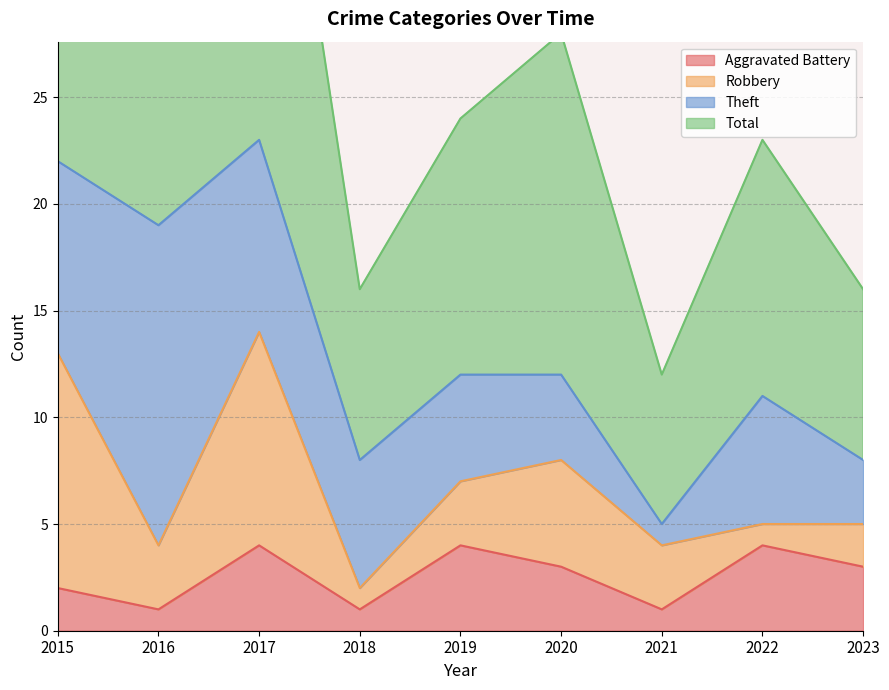

True or false: Total and Aggravated Battery intersect in this chart.

False